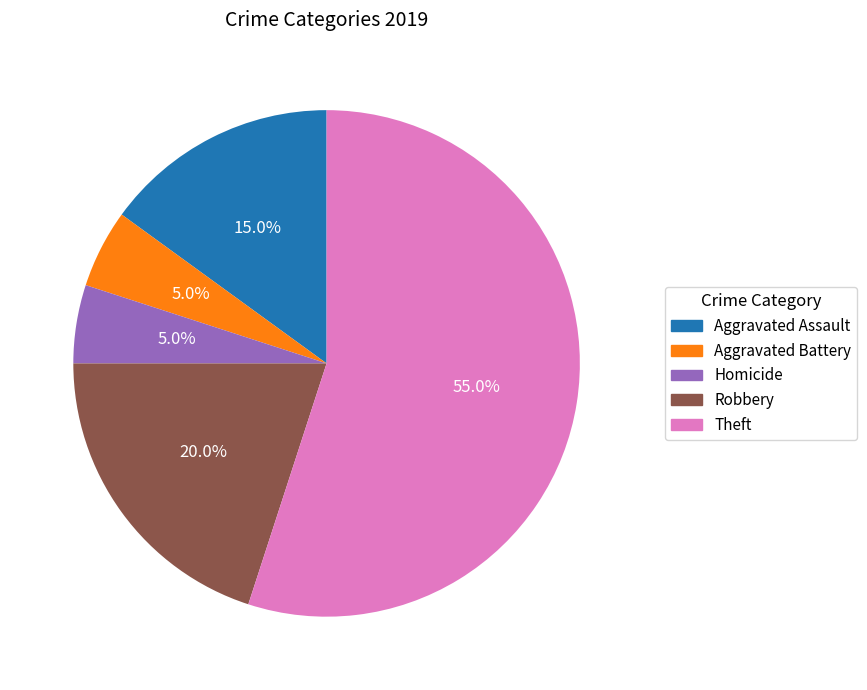

Does any single category account for the majority?

Yes